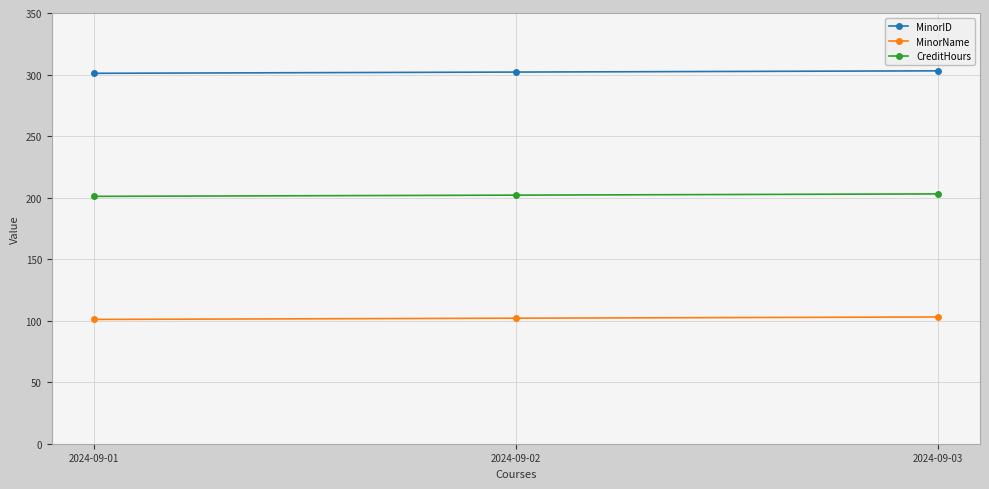

What is the value of the CreditHours point at the 1st from the left?

201